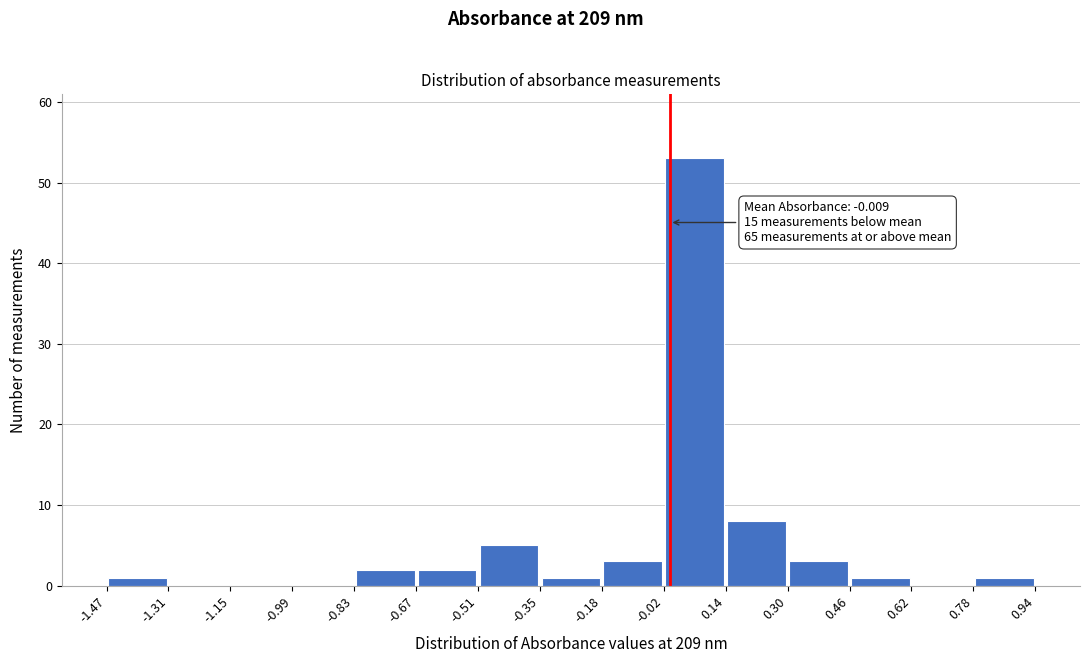

Over which range of the x-axis is the bar tallest?

-0.02 to 0.14